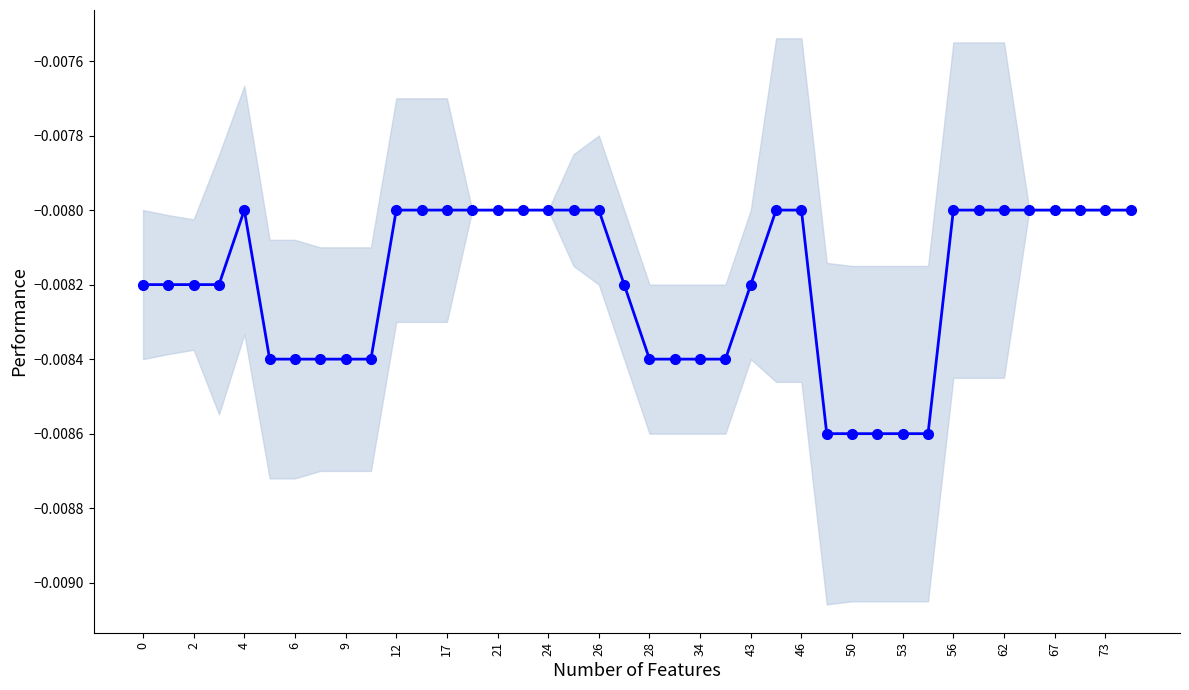

Between 2 and 67, which is larger?

67